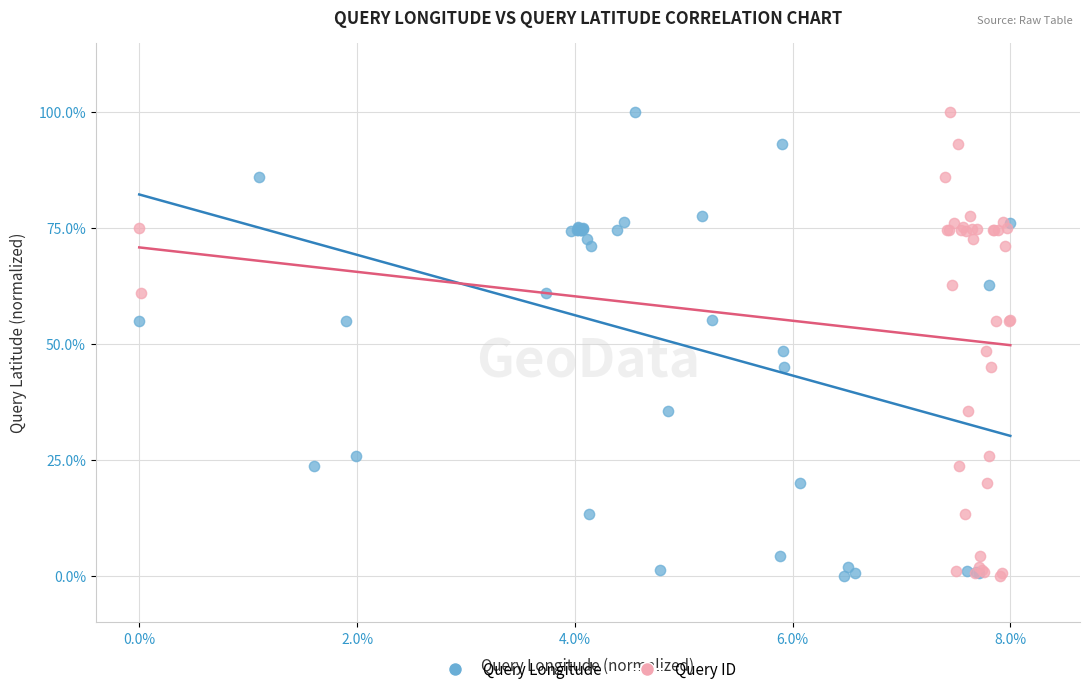

What are all the series names shown in the legend?

Query Longitude, Query ID